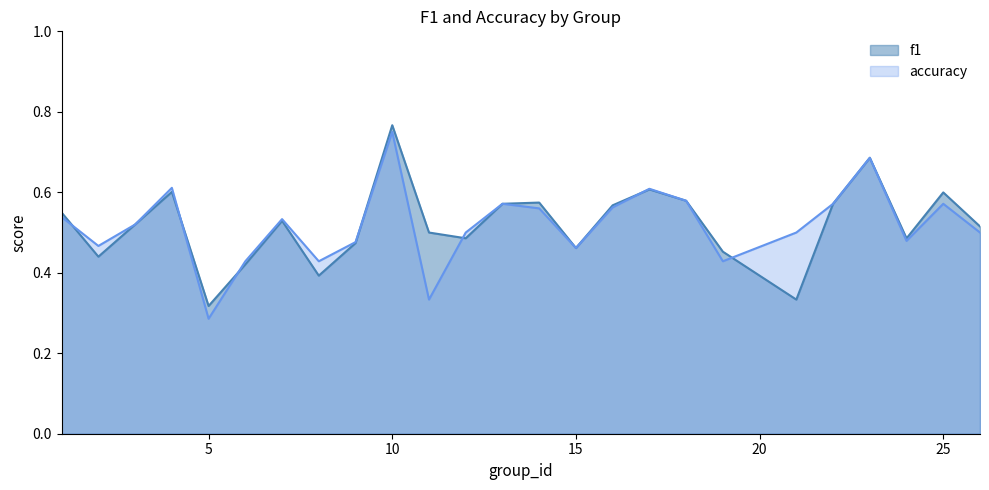

What is the value of the f1 point at the 1st from the left?

0.5